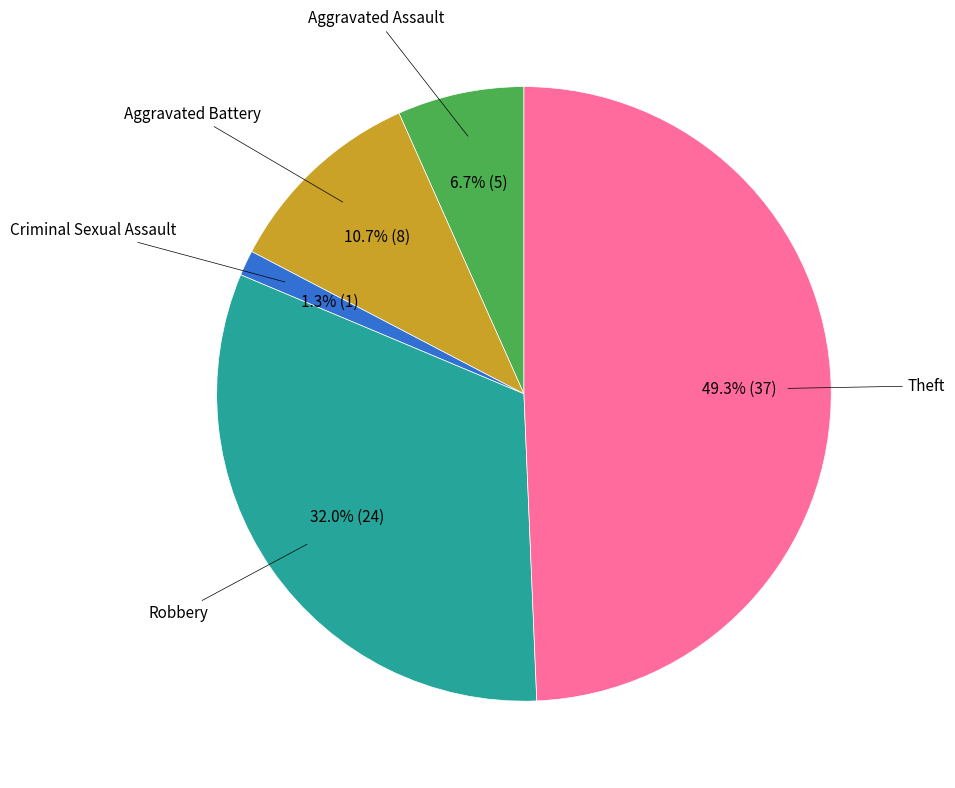

Is there any slice that represents more than half of the pie?

No